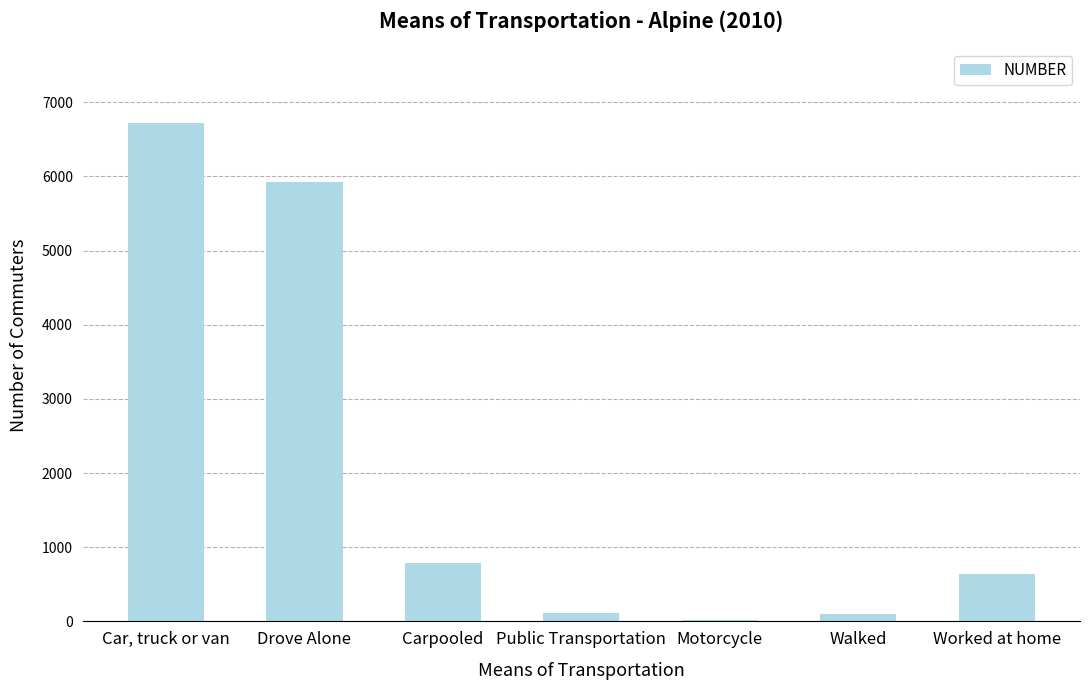

What is the maximum value shown in the chart?

6719